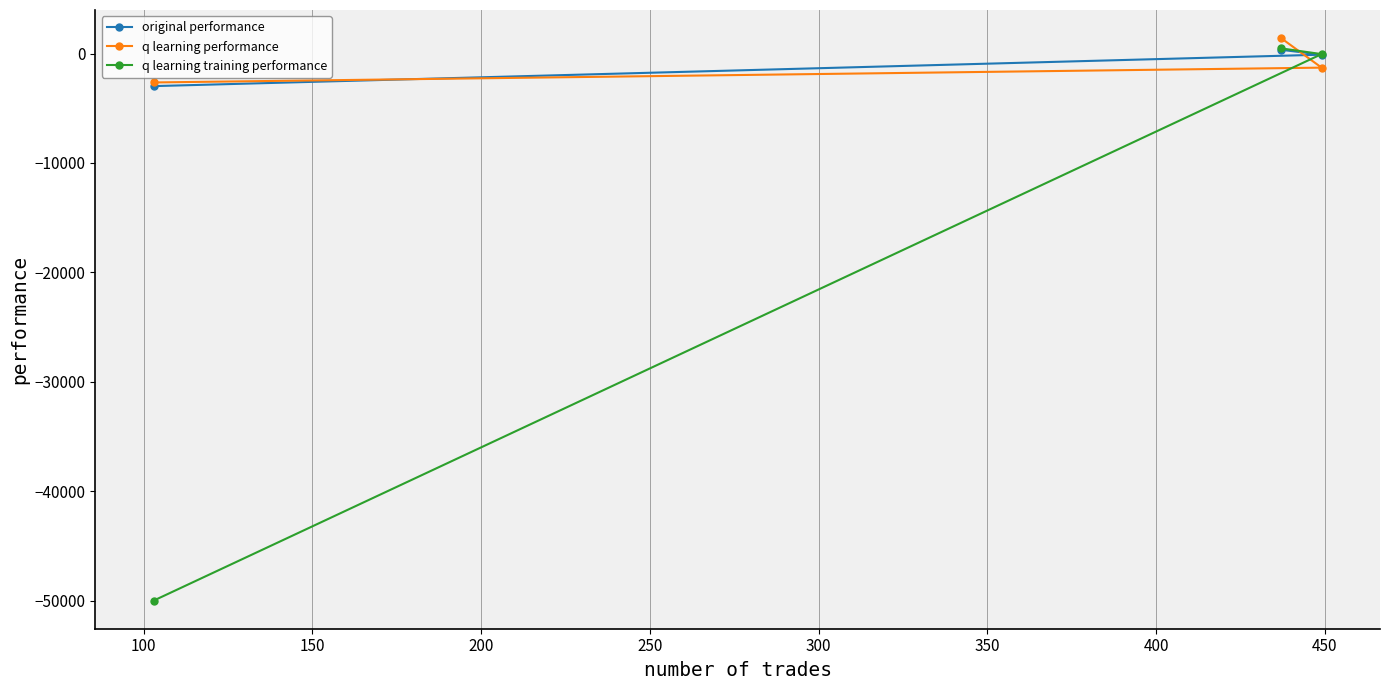

What is the value of the q learning performance point at the 3rd from the left?

-1283.2